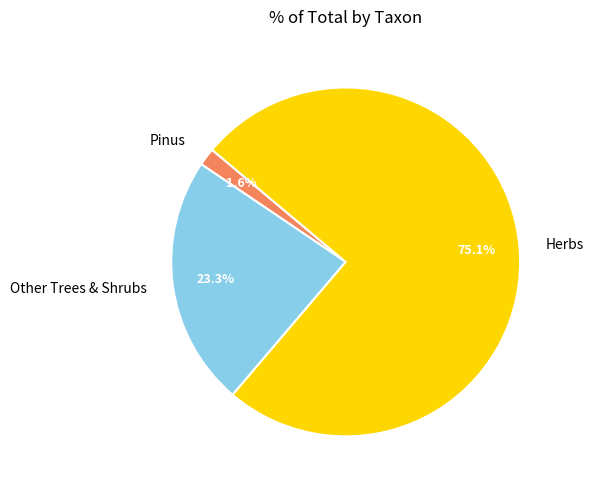

What is the smallest slice in the pie chart?

Pinus